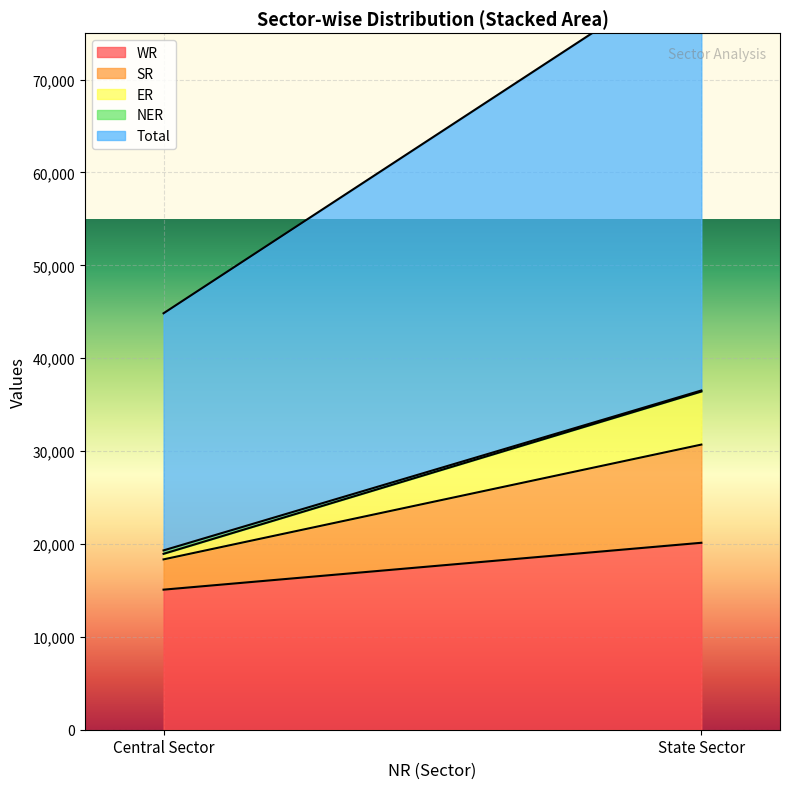

Where is SR nearest to the value 6916?

Central Sector